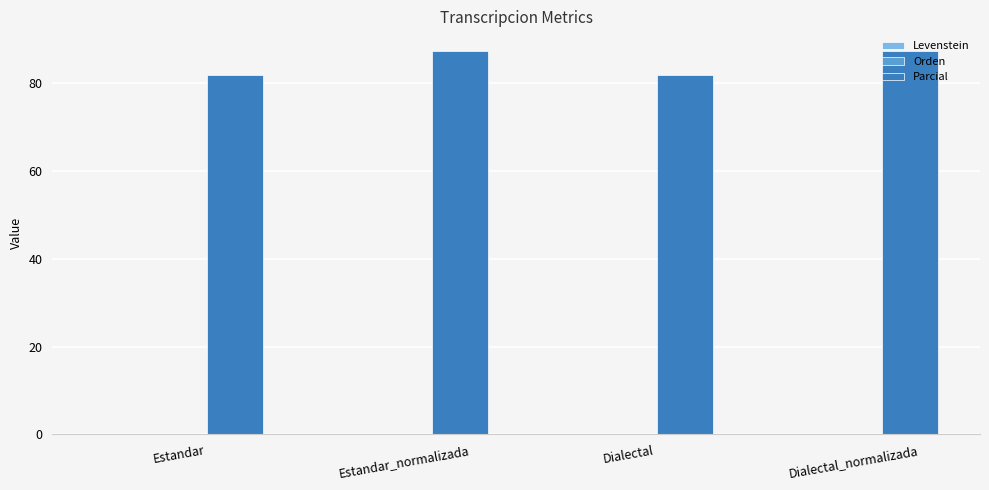

The value of Parcial at Dialectal_normalizada is 146.7. True or false?

False